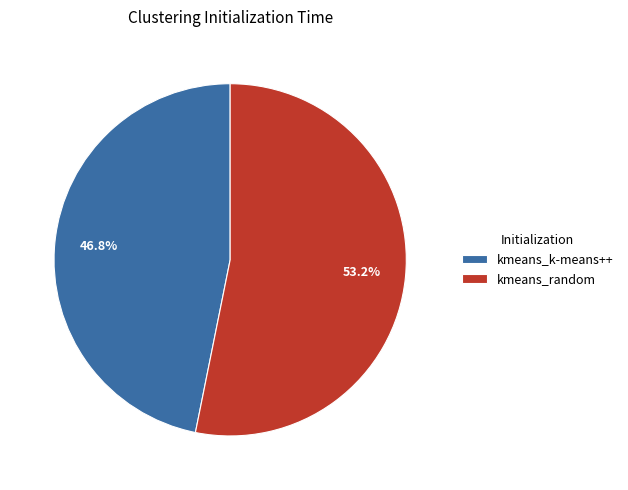

To the nearest percent, what is the difference between the kmeans_k-means++ and kmeans_random slice percentages?

6%